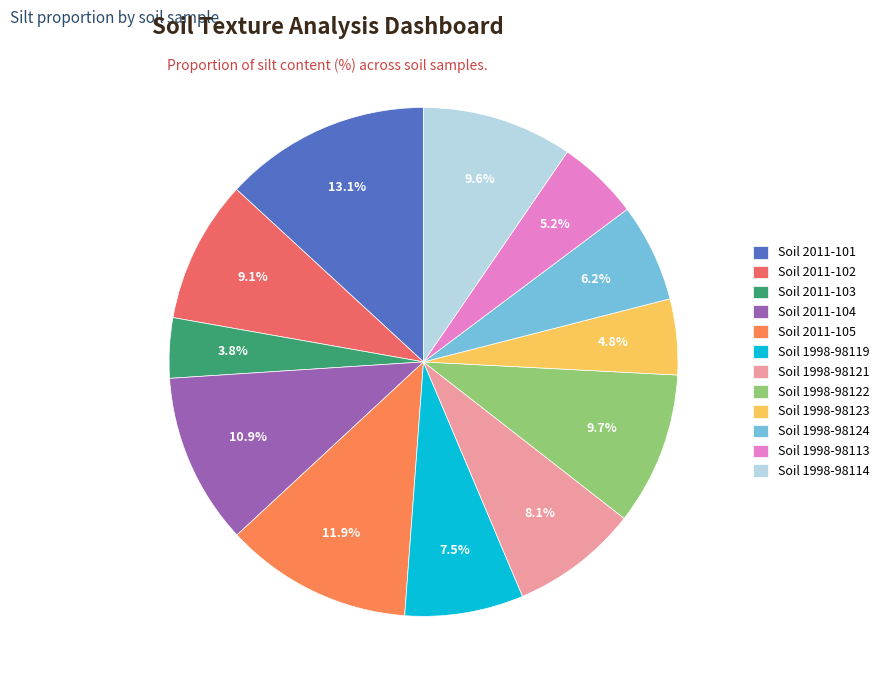

To the nearest percent, what is the difference between the largest and smallest slice percentages?

9%